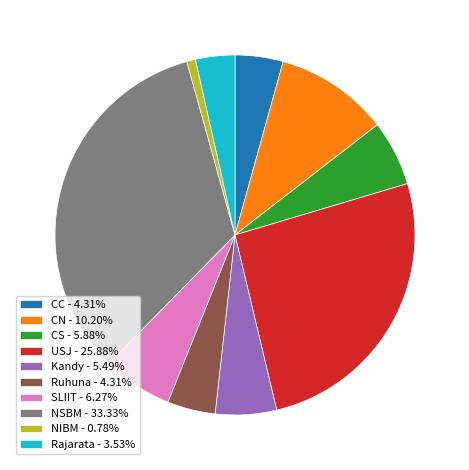

Is CC the majority of the pie?

No